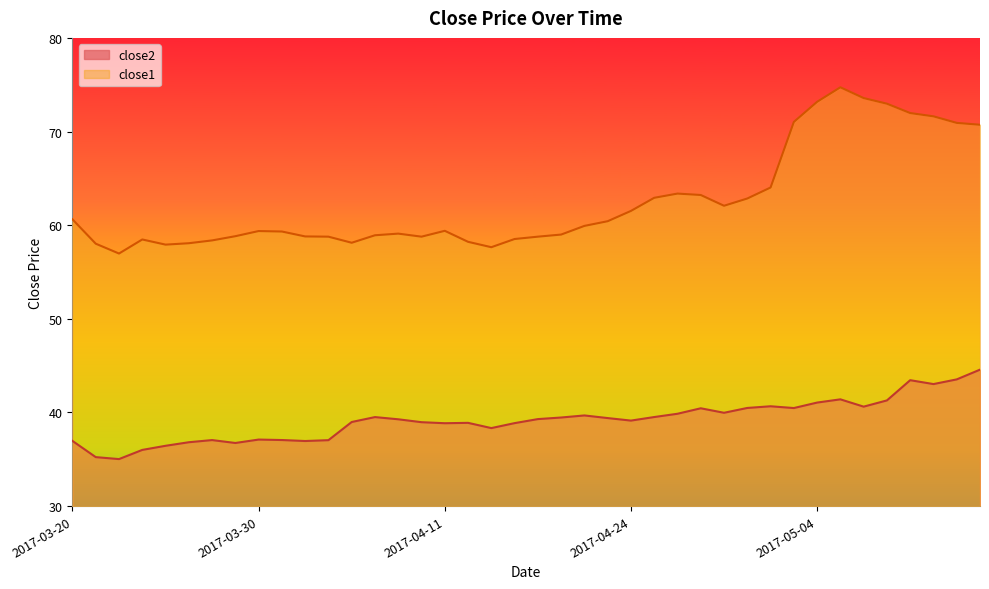

How many values in the close1 series exceed 59?

23